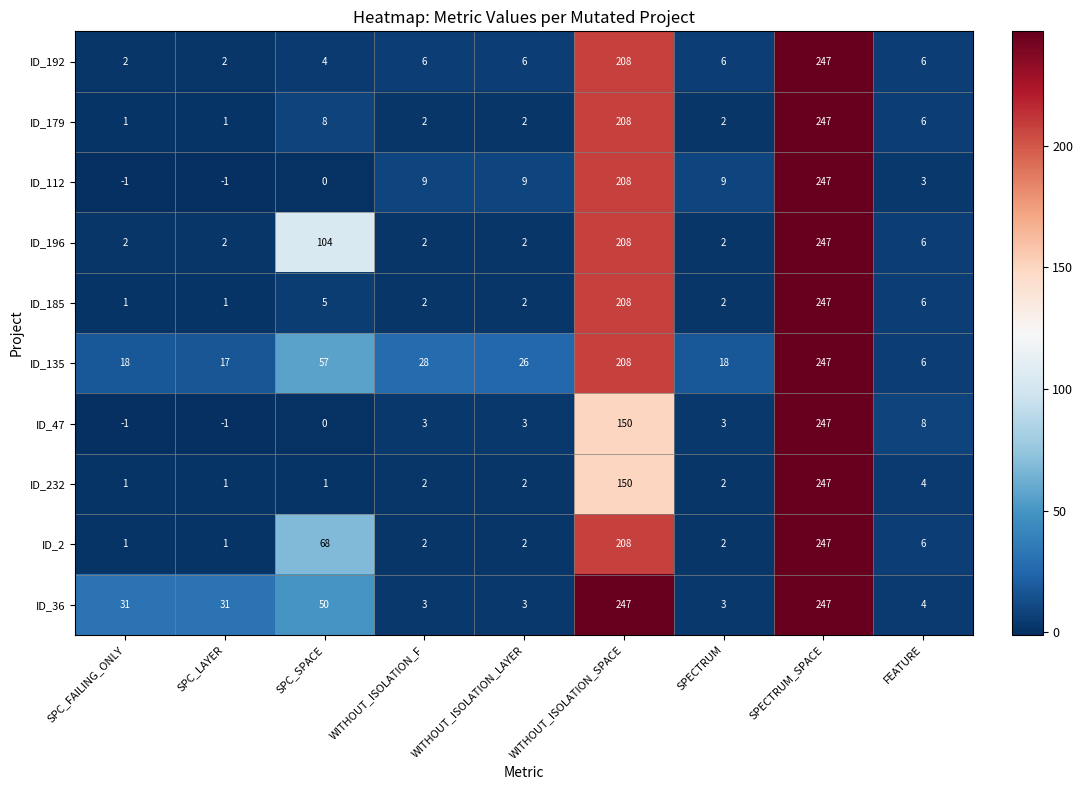

What is the spread (max minus min) of values at SPC_FAILING_ONLY?

32